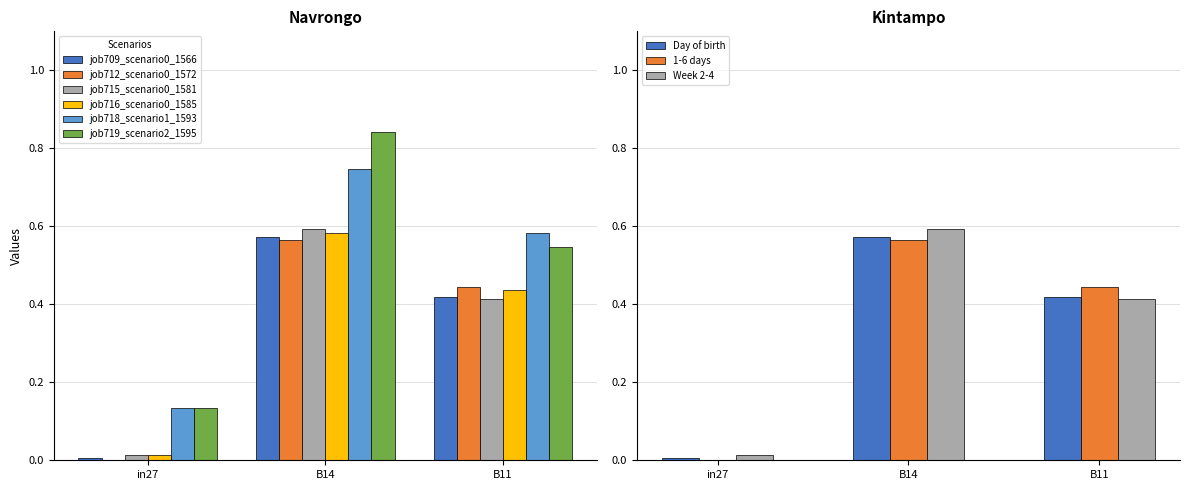

Rank the series at B14 from lowest to highest value.

job712_scenario0_1572, job709_scenario0_1566, job716_scenario0_1585, job715_scenario0_1581, job718_scenario1_1593, job719_scenario2_1595